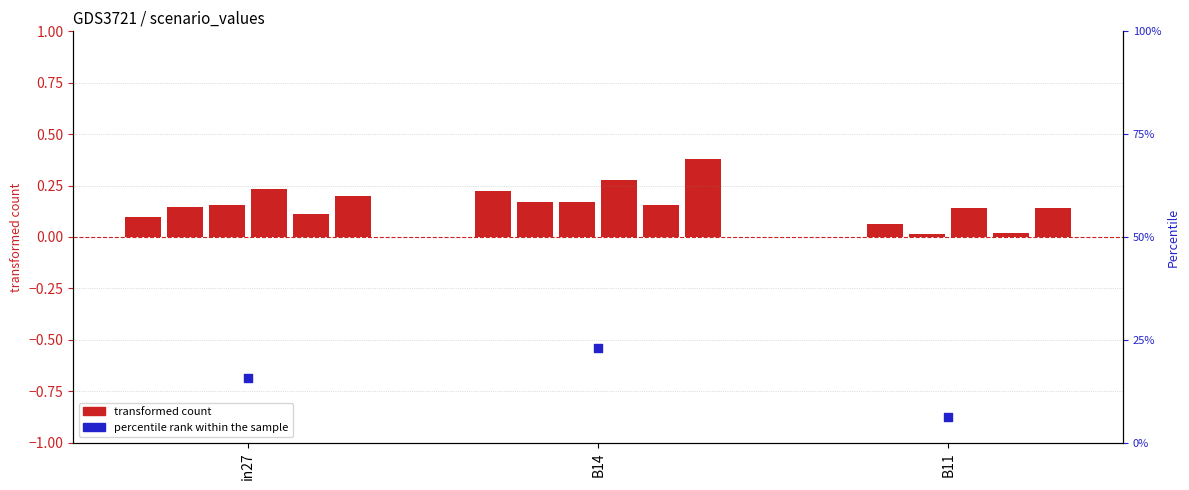

What is the change in value from in27 to B14?

+7.2